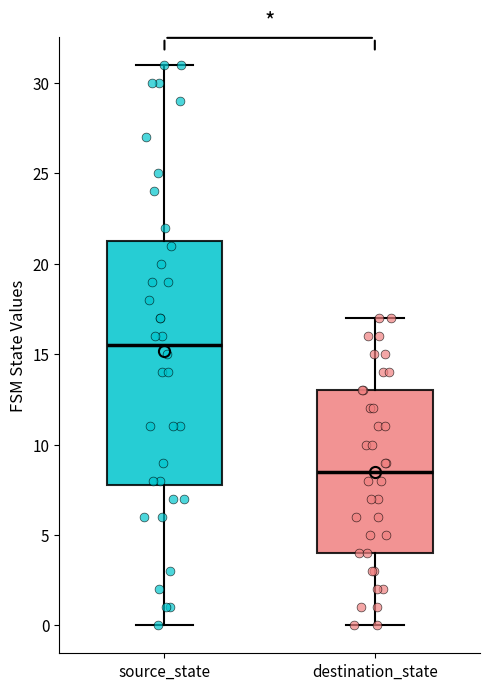

Reading left to right, read every box against the y-axis: the position of its median line, the range the box covers, and the ends of its whiskers. The values are not printed on the chart, so give them approximately, as read against the axis.

source_state: median 15.5, box 8.0 to 21.5, whiskers 0.0 to 31.0
destination_state: median 8.5, box 4.0 to 13.0, whiskers 0.0 to 17.0